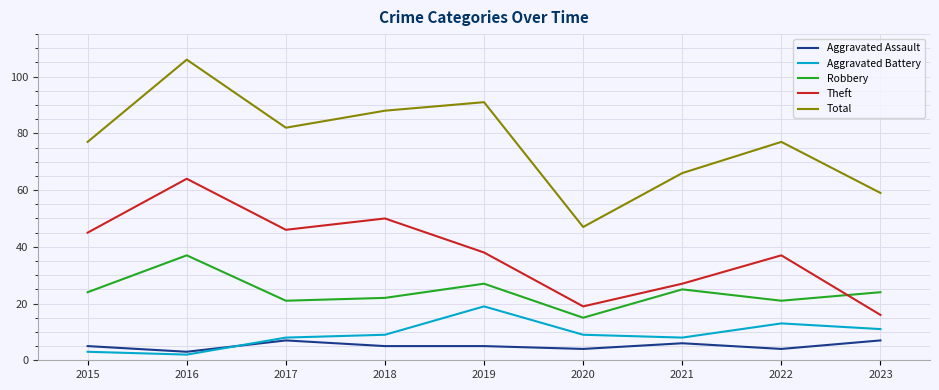

Where is the first local minimum for Total?

2017